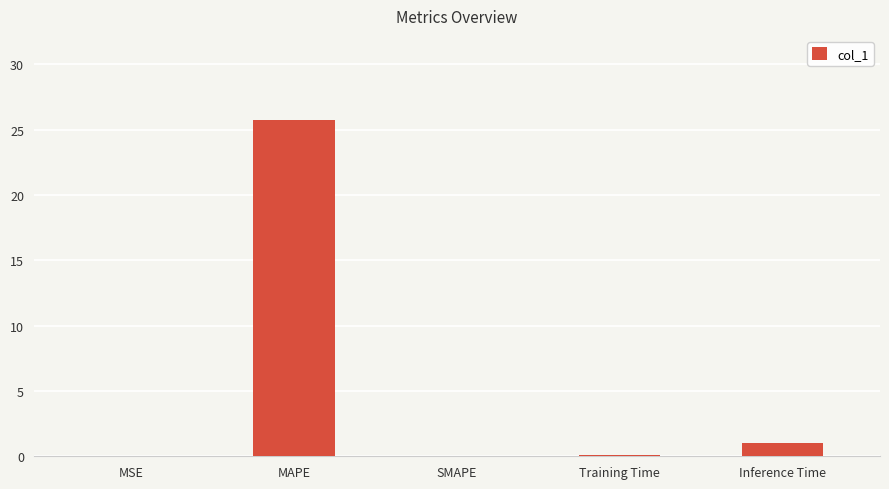

Between Inference Time and SMAPE, which is larger?

Inference Time